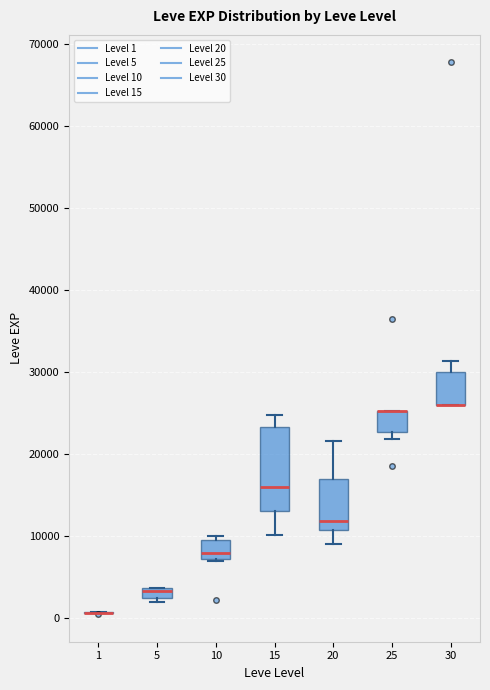

Where is the upper edge of the box at x = 10 on the y-axis? The values are not printed on the chart, so give them approximately, as read against the axis.

9000